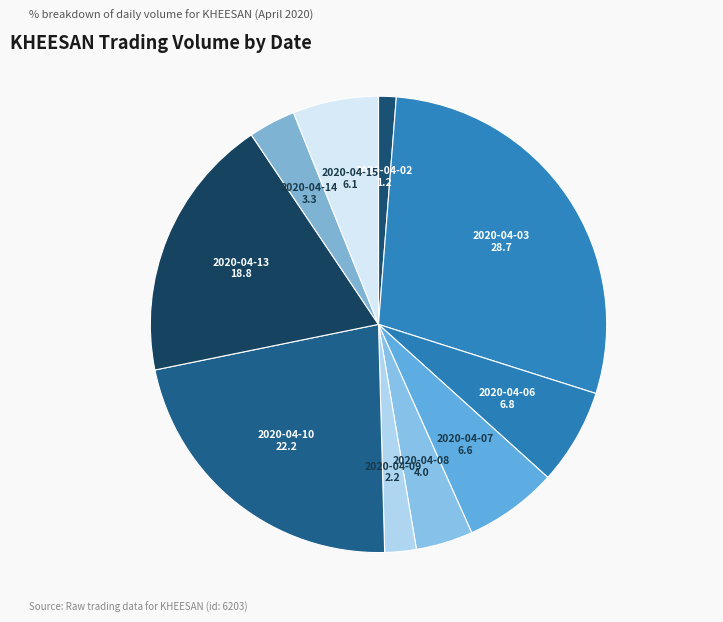

Is the sum of 2020-04-02 and 2020-04-07 greater than half?

No